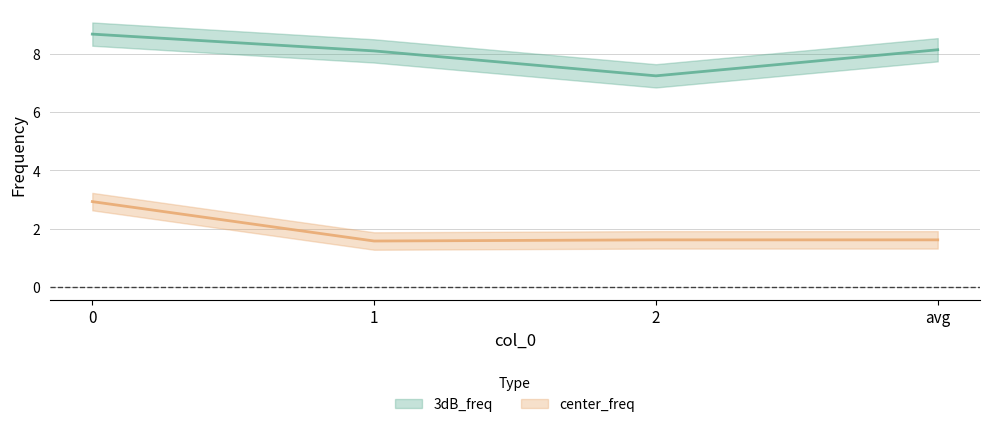

How many distinct data groups are displayed?

2